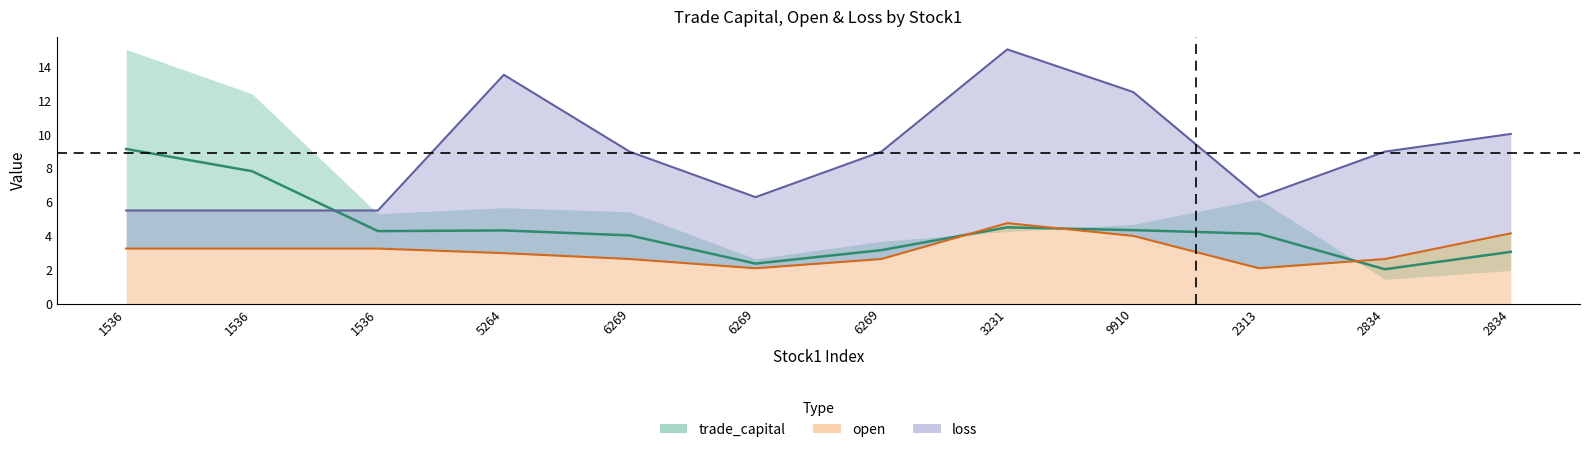

What is the label of the 10th point from the right?

1536